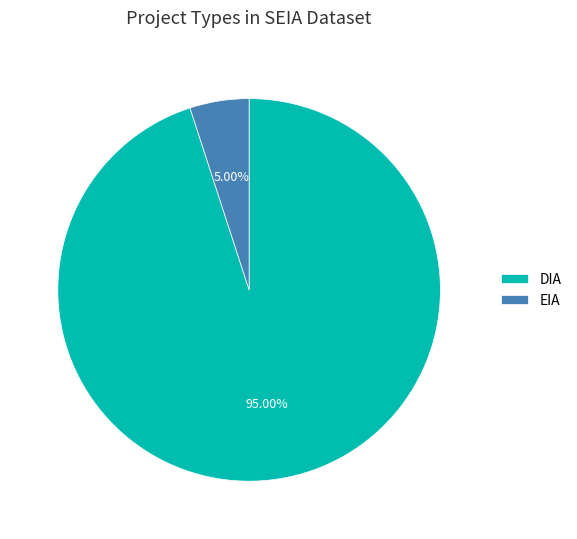

What is the ratio of the value at EIA to the value at DIA?

0.1